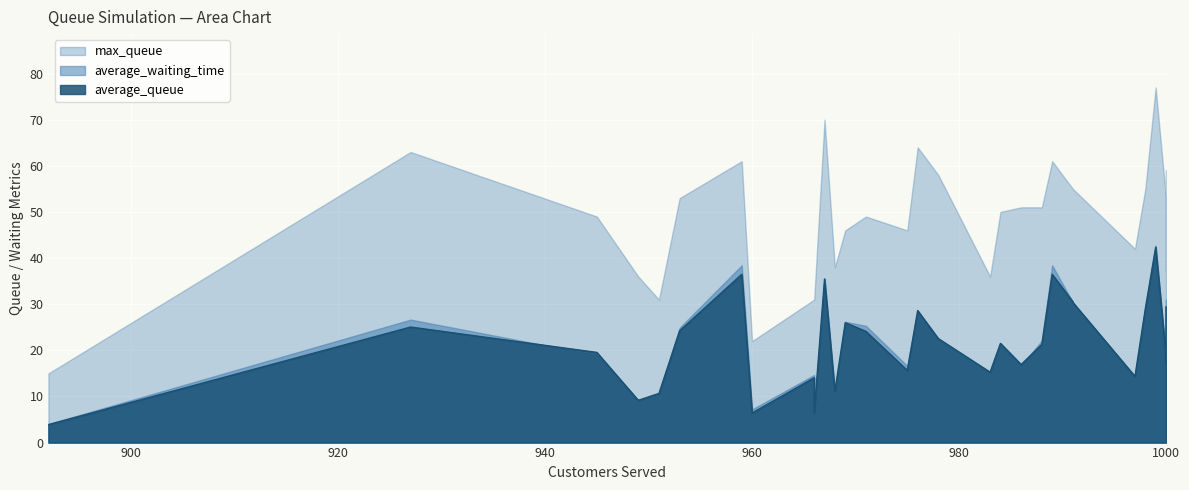

What is the spread (max minus min) of values at 959?

24.5